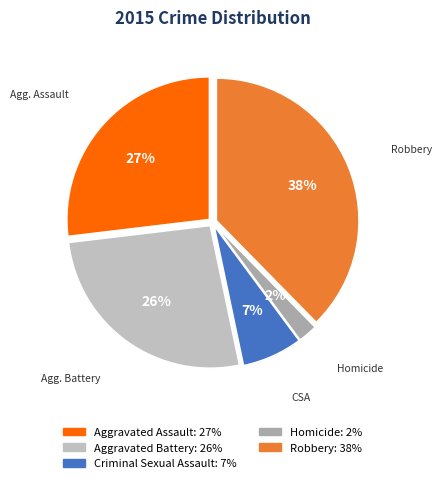

Which slice is the largest?

Robbery